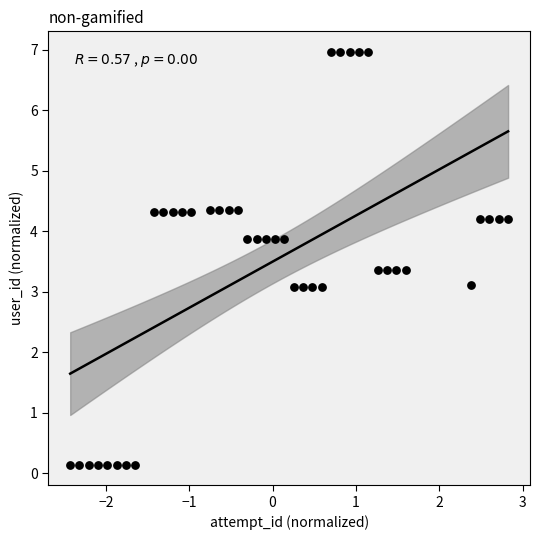

What is the range of X values (max minus min)?

5.3